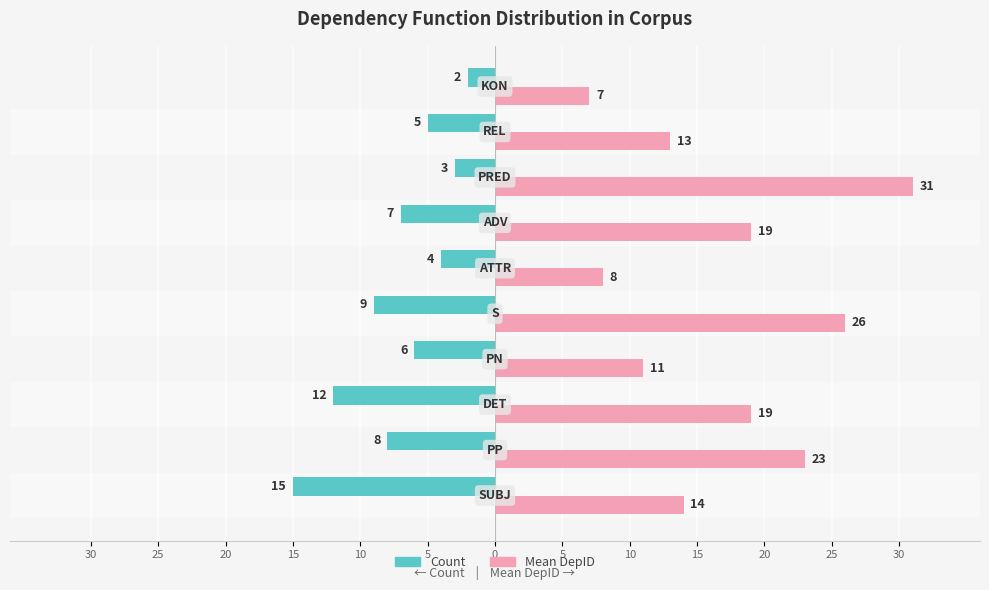

What are all the series names shown in the legend?

Count, Mean DepID